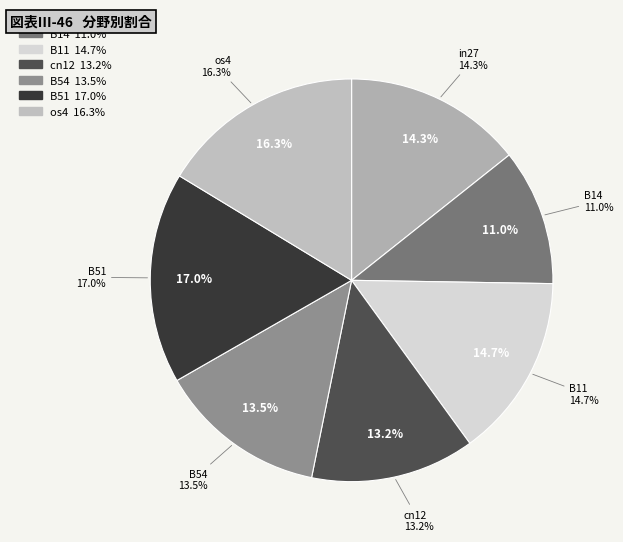

Which slice is the largest?

B51